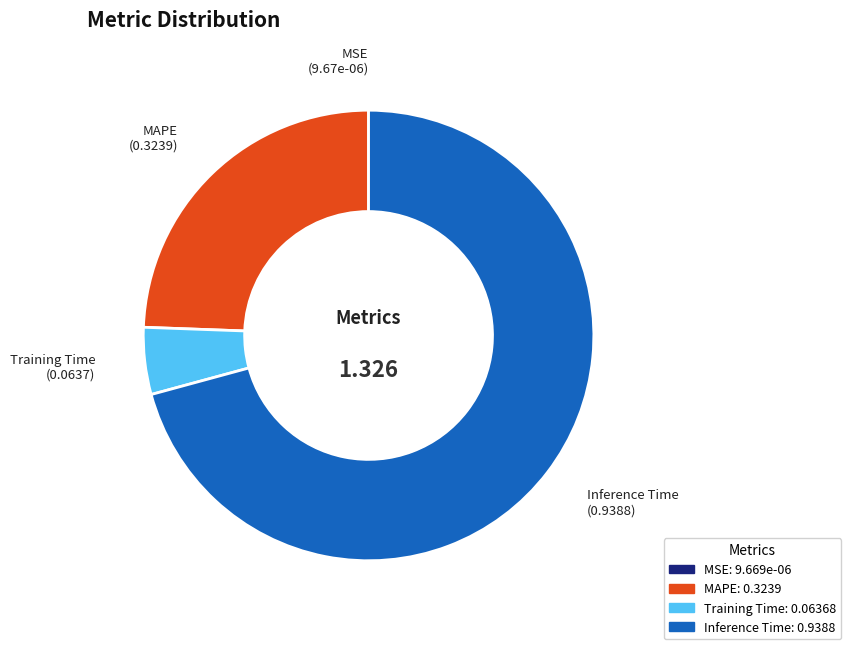

Which slice is the largest?

Inference Time